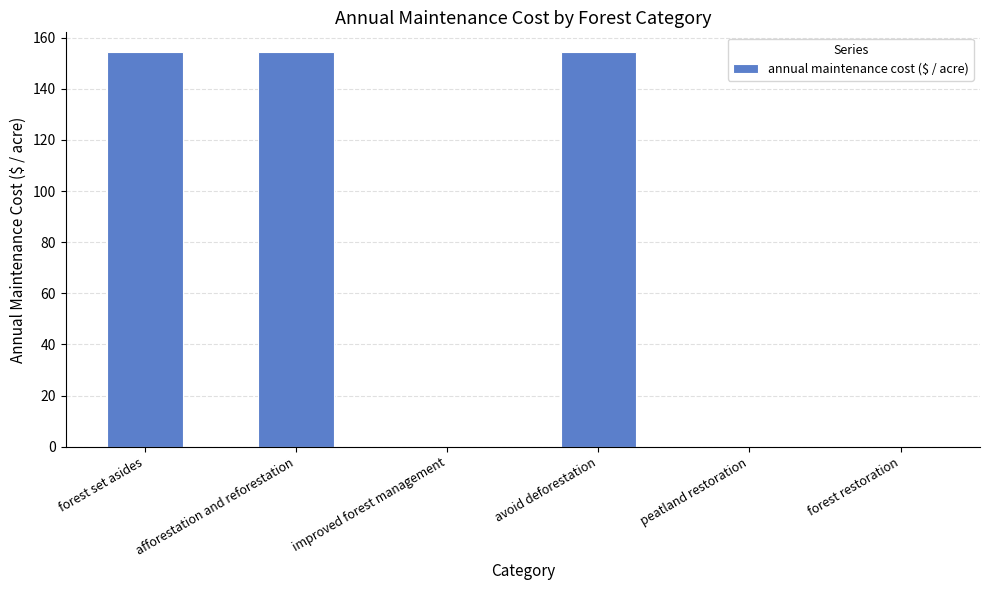

What is the greatest value displayed?

154.3